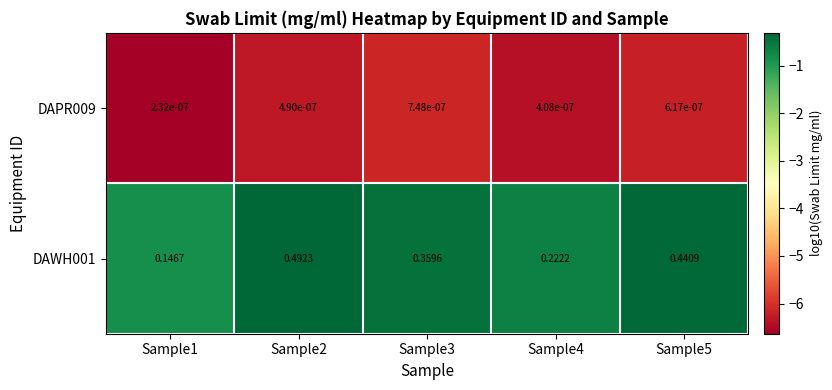

Between Sample2 and Sample5, which series saw the biggest shift?

DAWH001